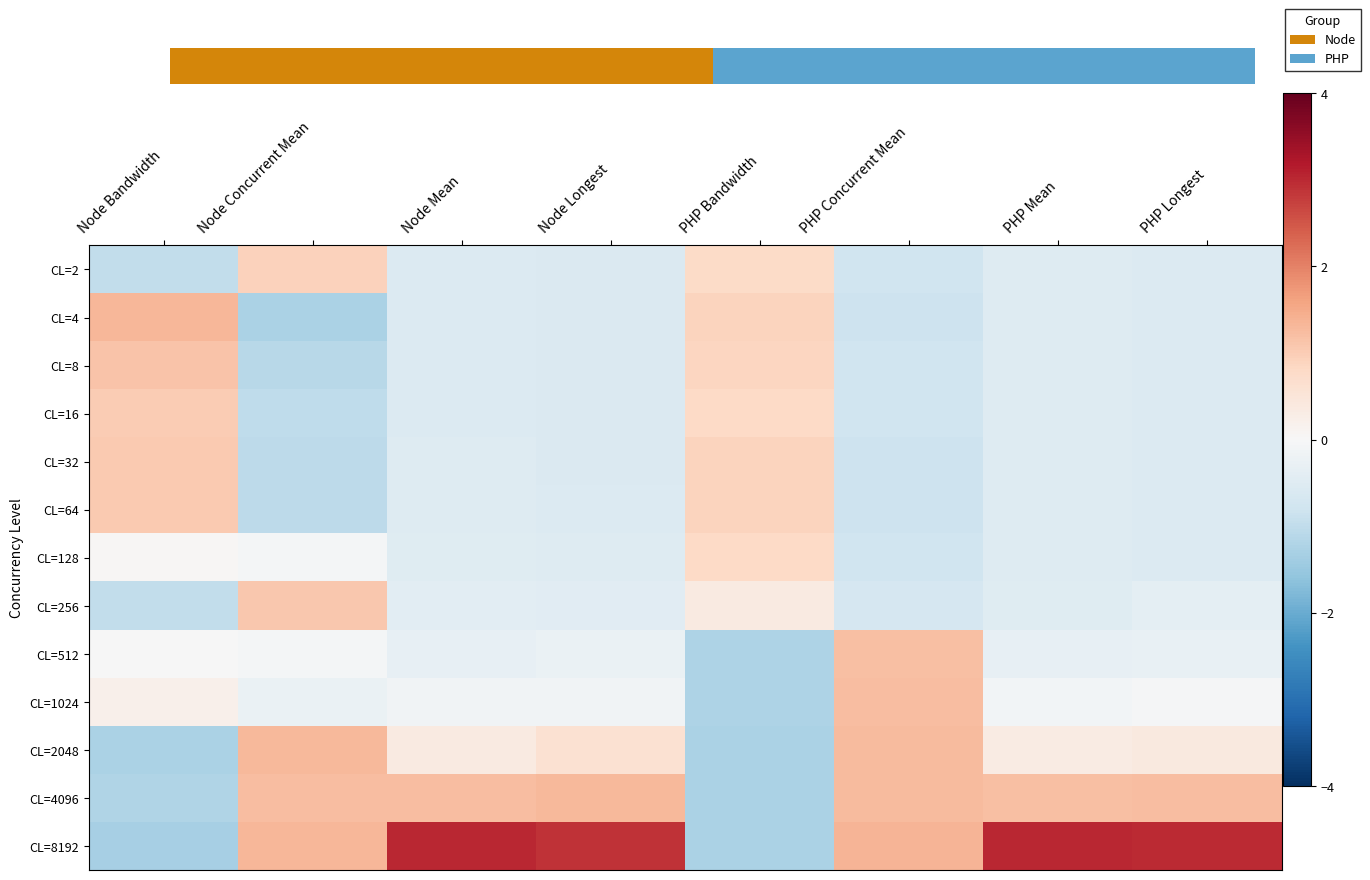

Is the value of CL=256 at PHP Concurrent Mean greater than the value of CL=4096 at PHP Longest?

No